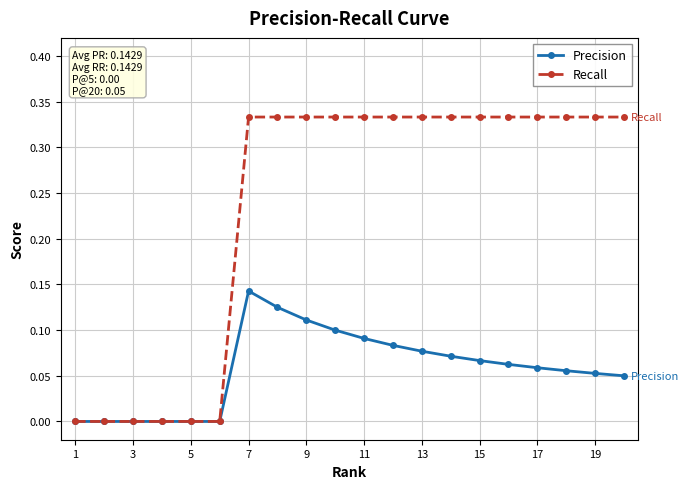

Which series has the widest spread of values?

Recall